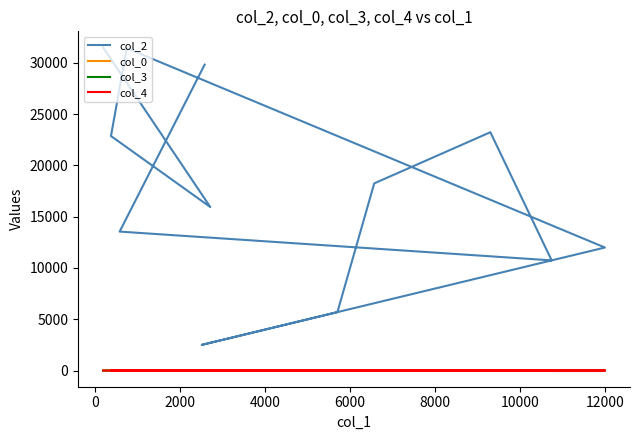

What are all the series names shown in the legend?

col_2, col_0, col_3, col_4